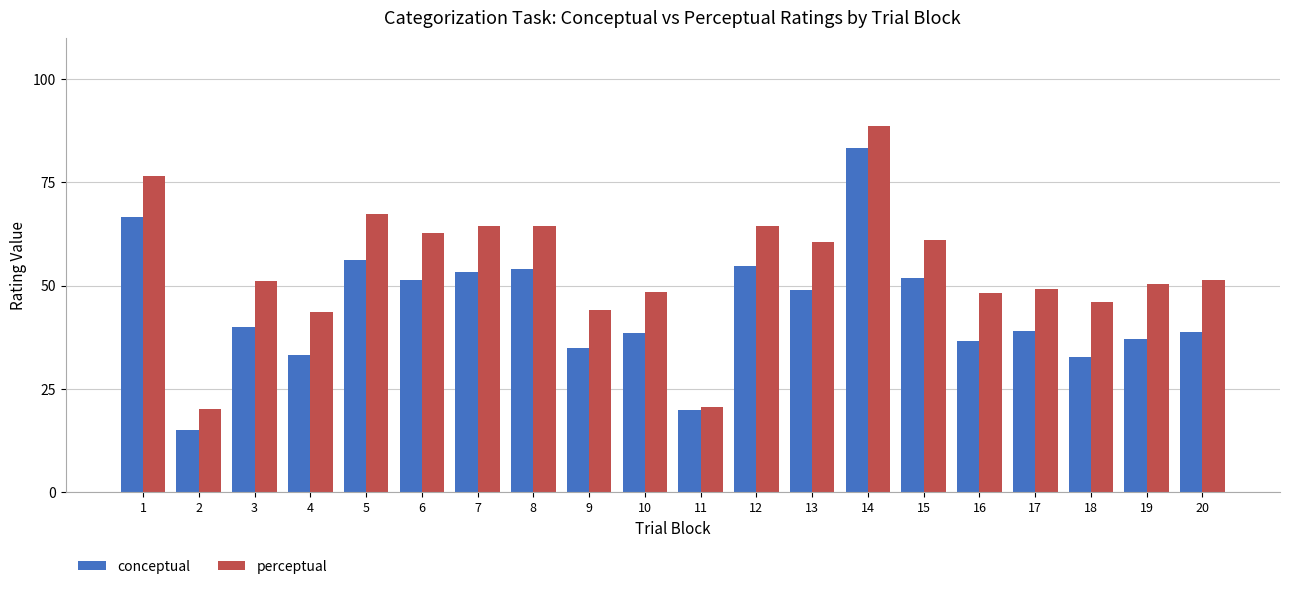

True or false: conceptual has a value of 51.5 at 6.

True